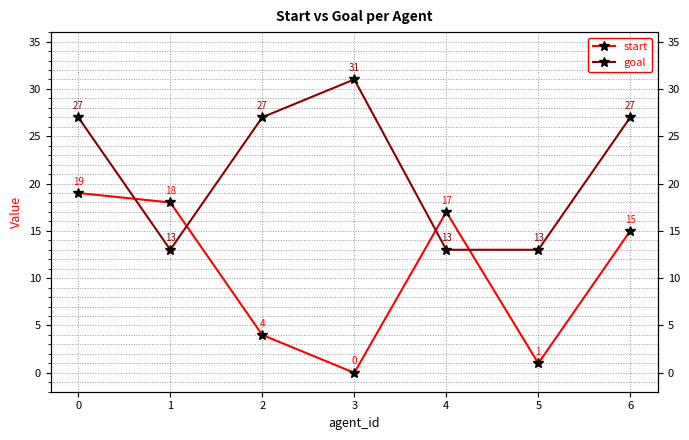

How many times do start and goal cross each other?

4